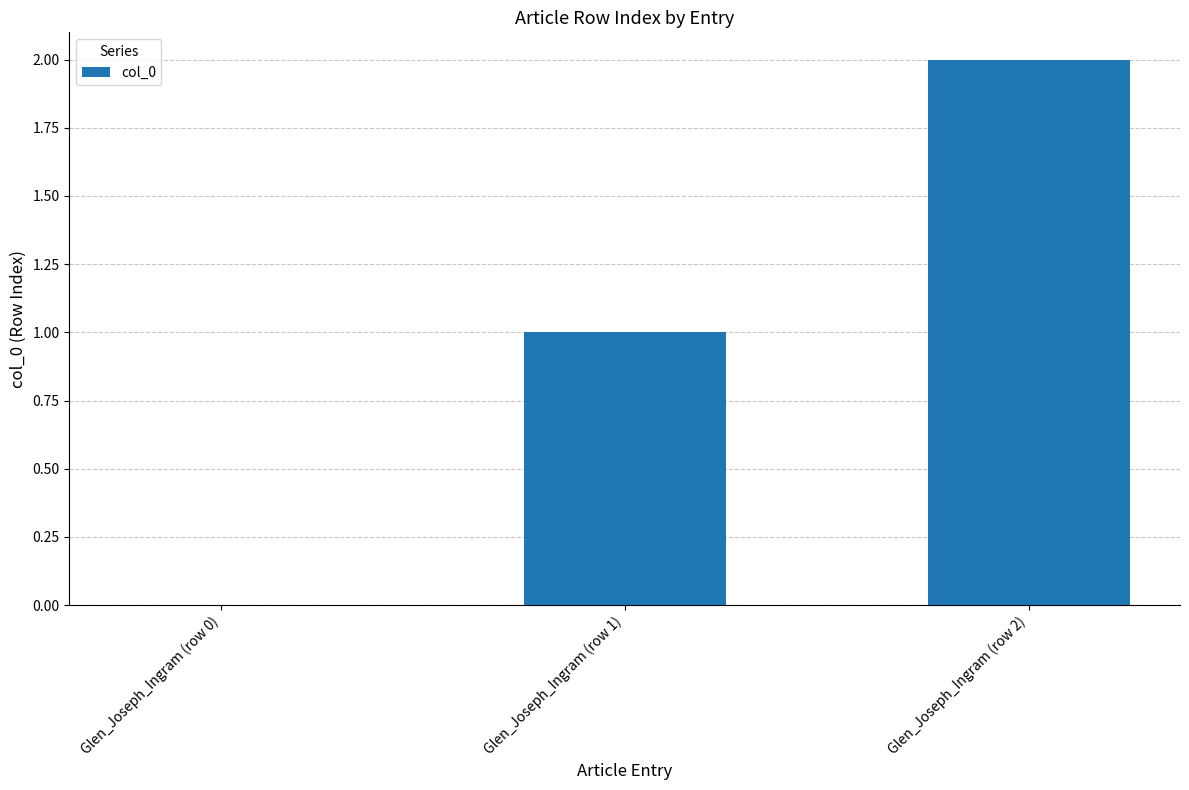

How many values are between 0 and 2?

3